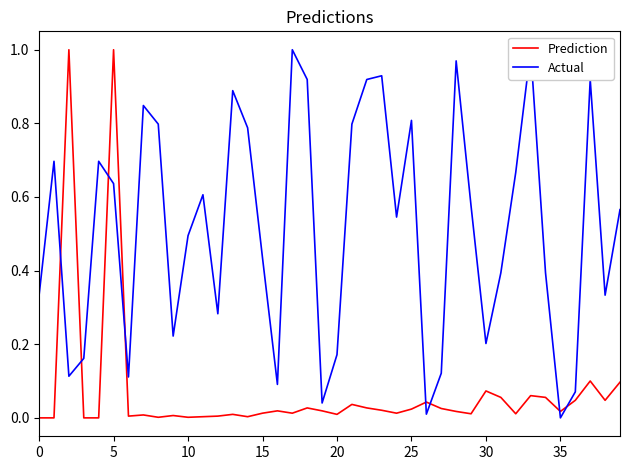

The value of Prediction at 20 is 0.0. True or false?

True